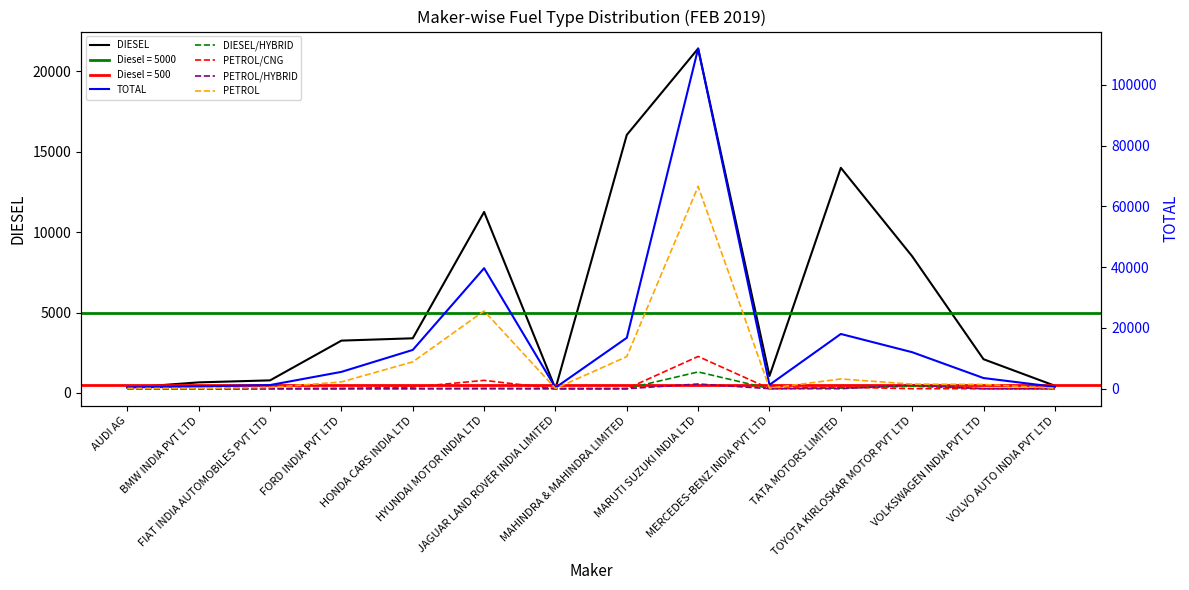

What is the label of the 1st point from the left?

AUDI AG